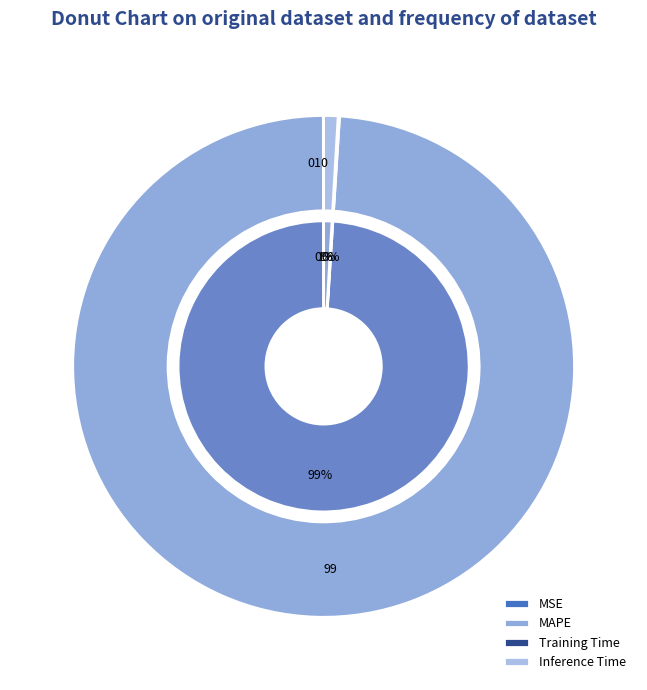

Which slice represents more than half of the pie?

MAPE